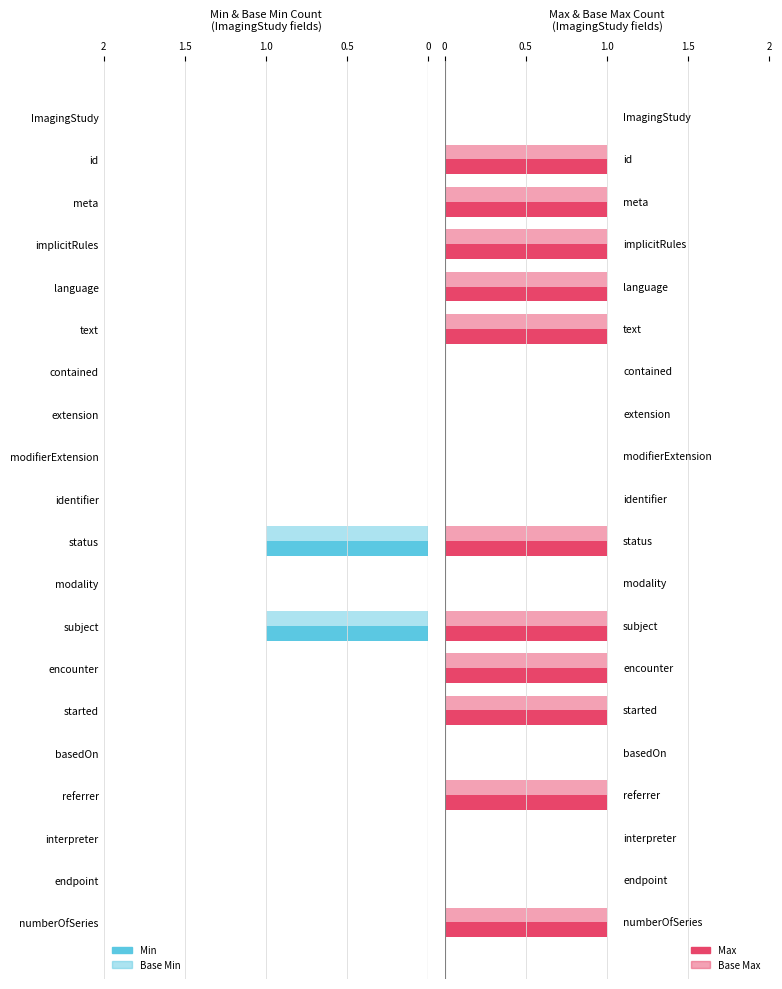

What is the difference between the maximum and minimum values in the Base Max series?

1